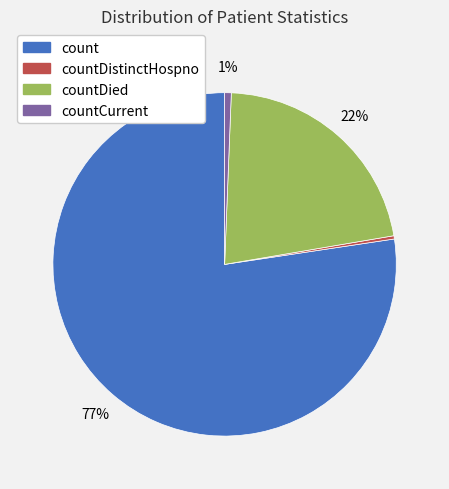

Is there a majority slice in this chart?

Yes